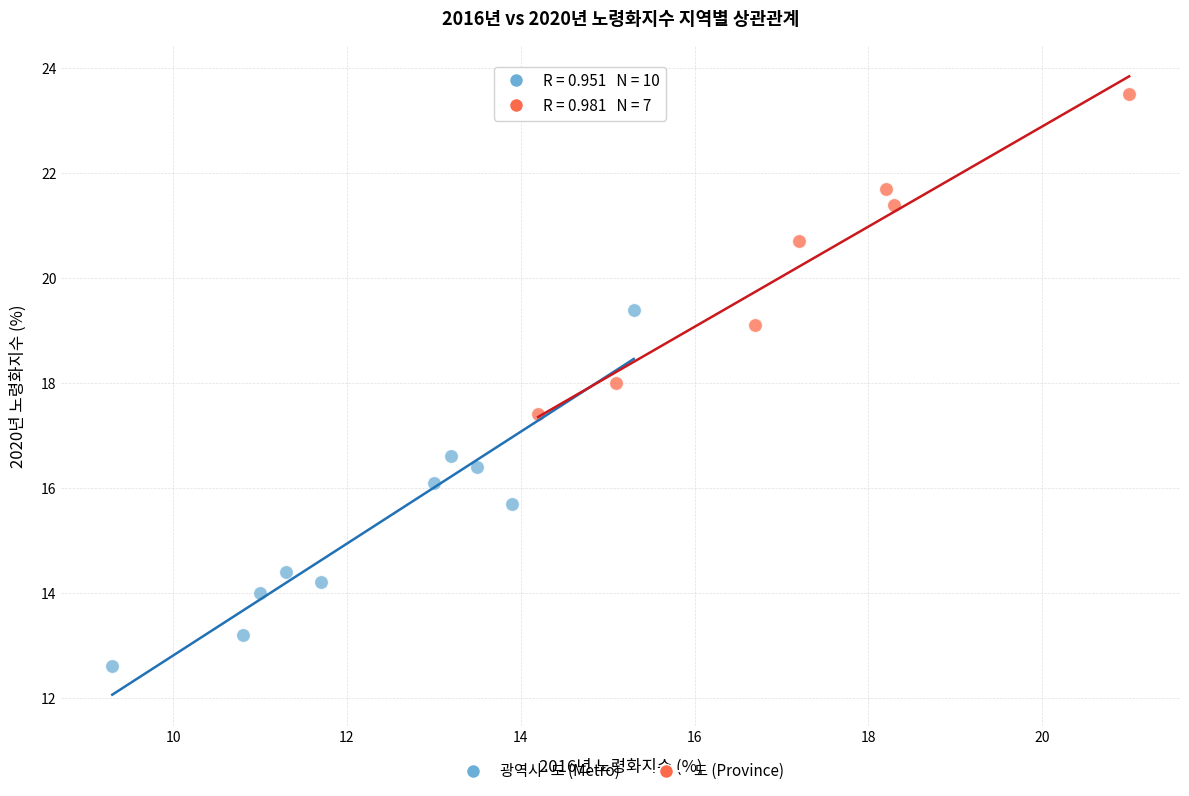

Which series contains the highest Y value?

도 (Province)